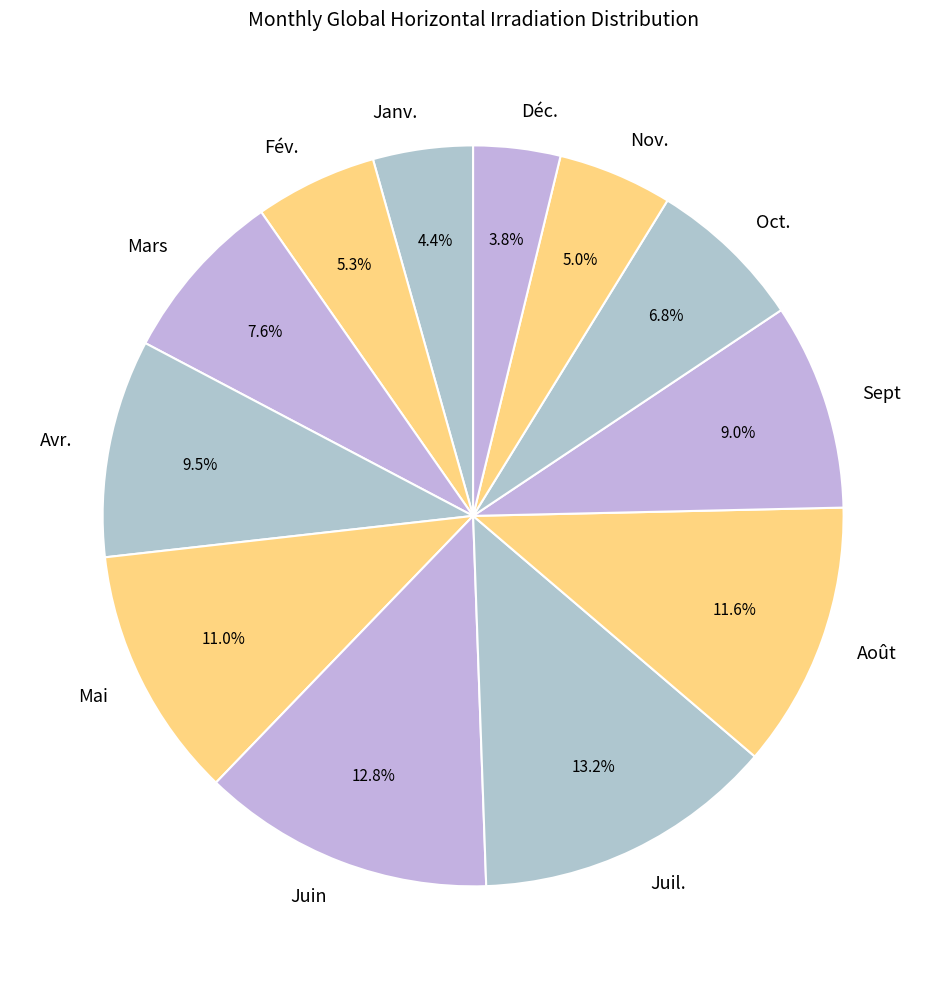

What is the ratio of the value at Sept to the value at Déc.?

2.4